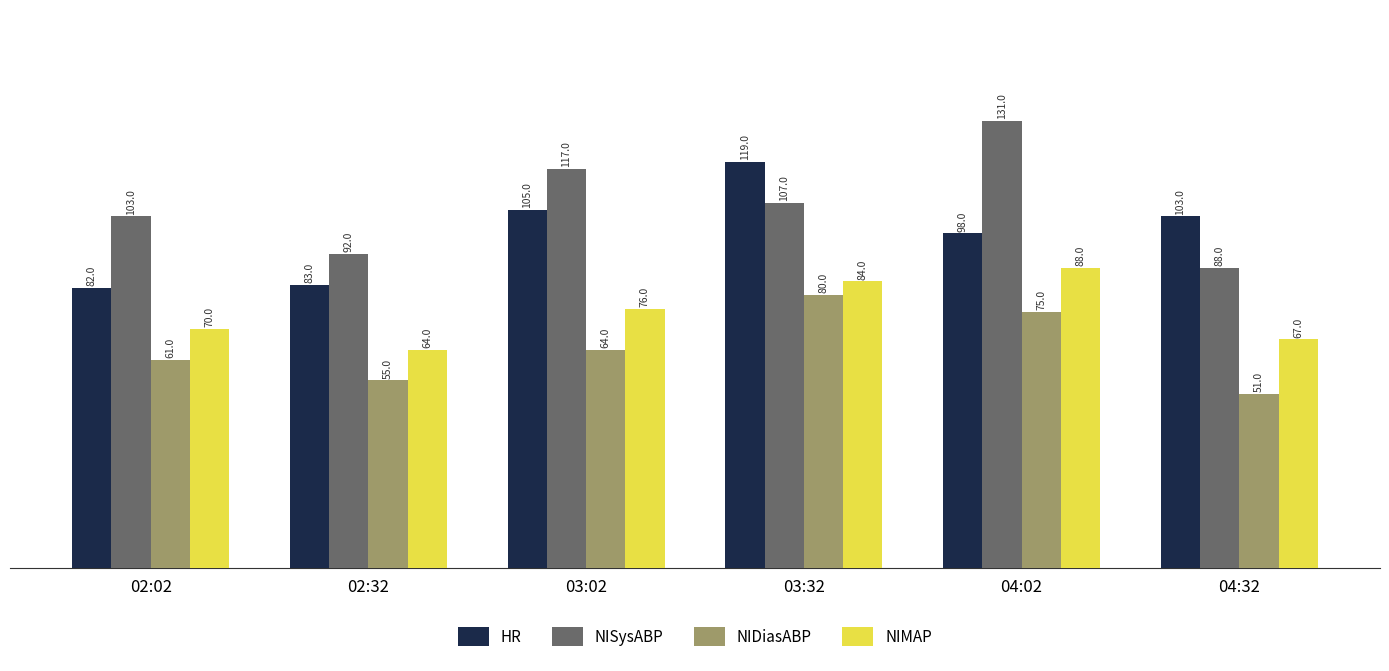

The value of NIDiasABP at 03:32 is 80. True or false?

True